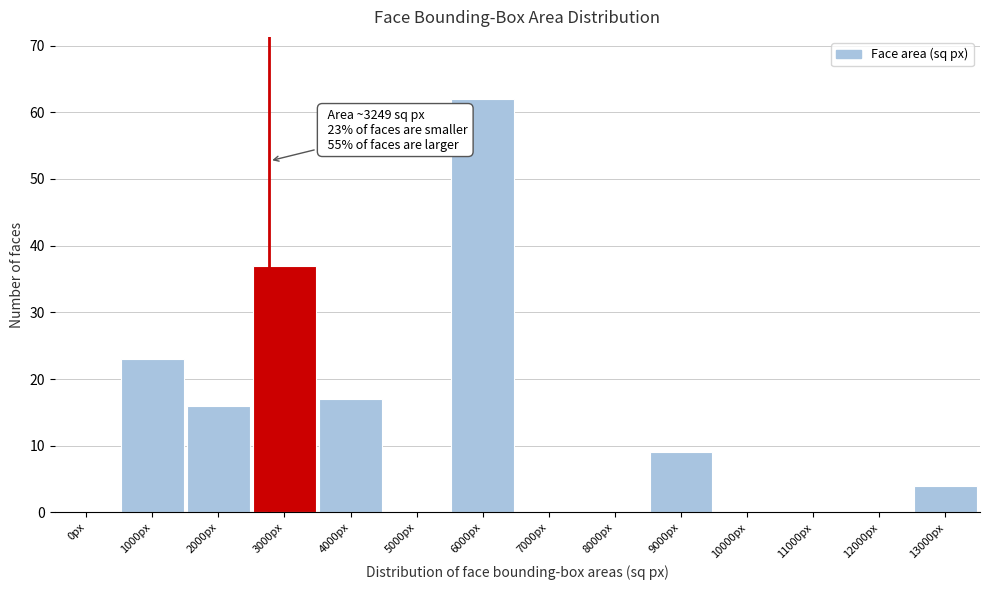

Reading left to right, transcribe all the data shown in this chart.

0px=0	1000px=23	2000px=16	3000px=37	4000px=17	5000px=0	6000px=62	7000px=0	8000px=0	9000px=9	10000px=0	11000px=0	12000px=0	13000px=4